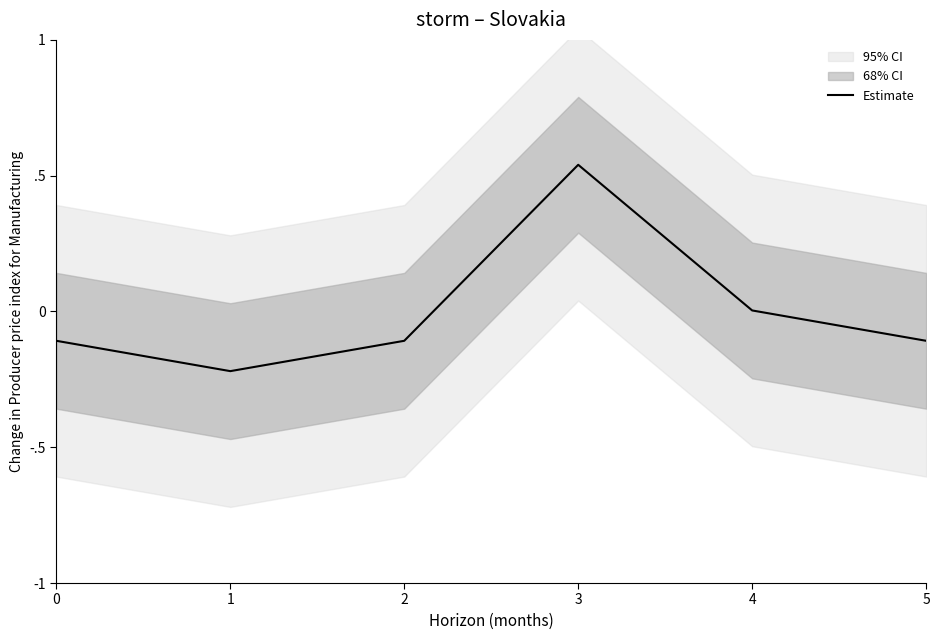

At which label does the data first exceed 0?

3